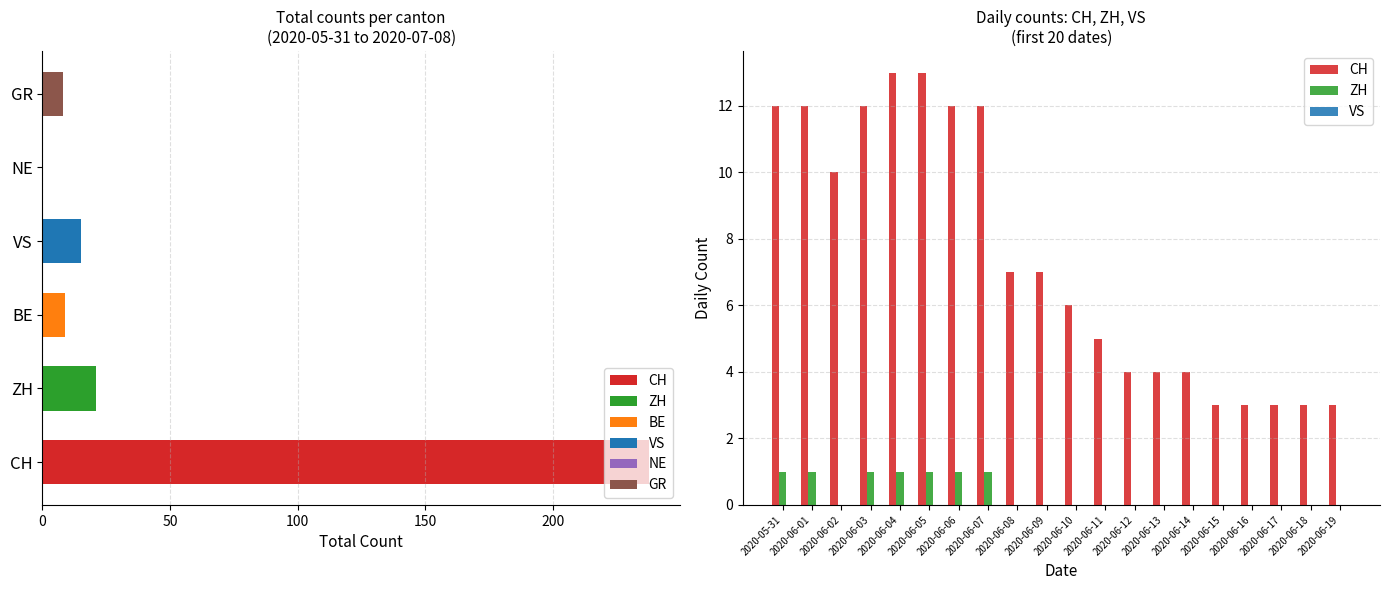

What is the total value across all series at 2020-06-11?

5